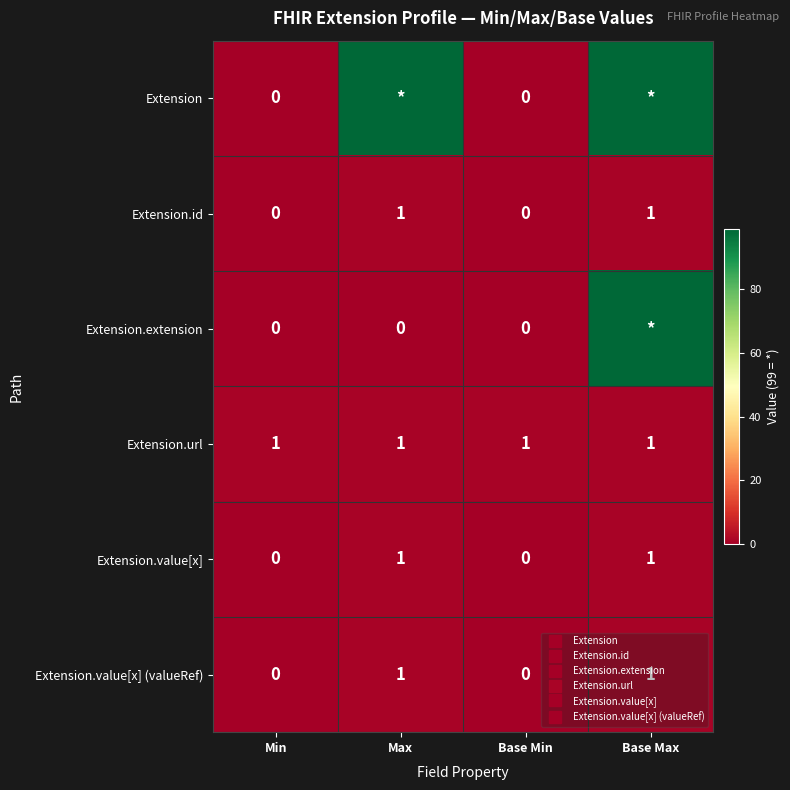

Is the value of Extension.url at Min greater than the value of Extension.value[x] at Base Min?

Yes